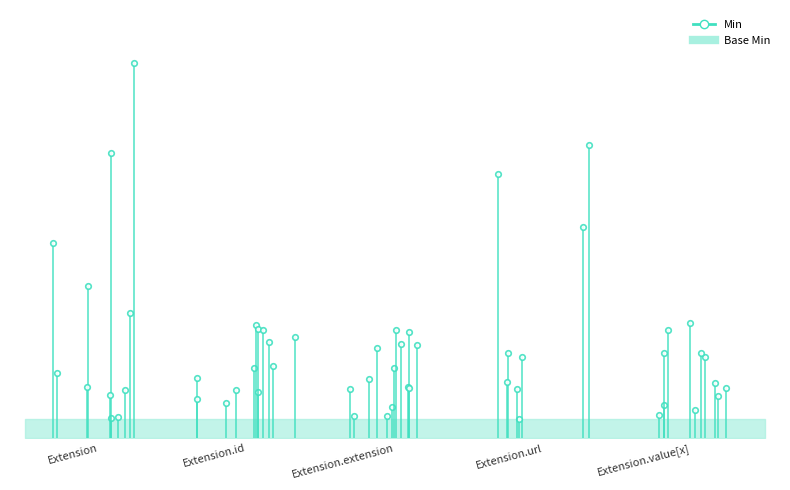

What is the difference between the values at Extension.id and Extension?

0.3